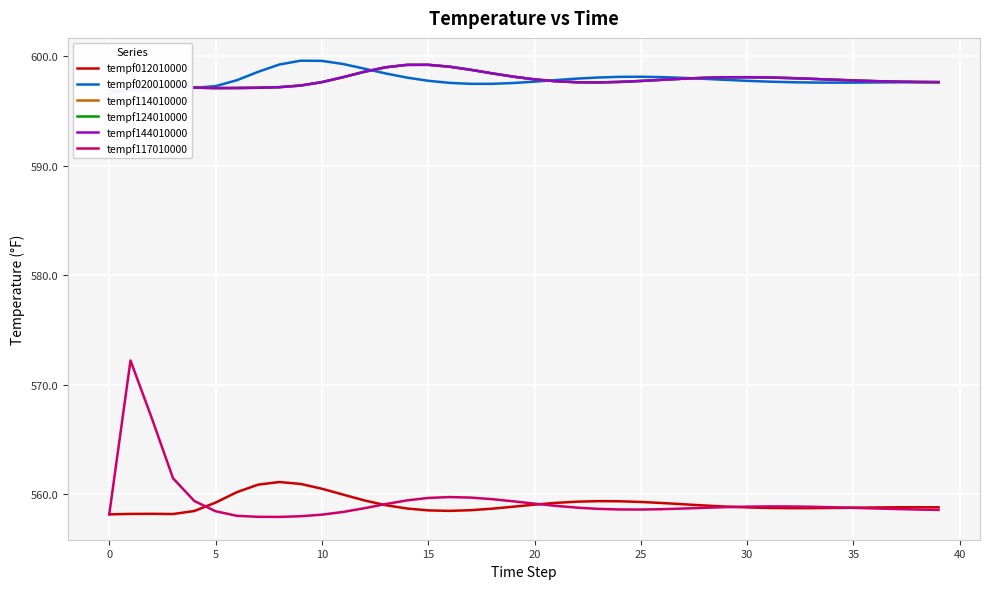

The tempf020010000 series shows 598.4 at 13. True or false?

True